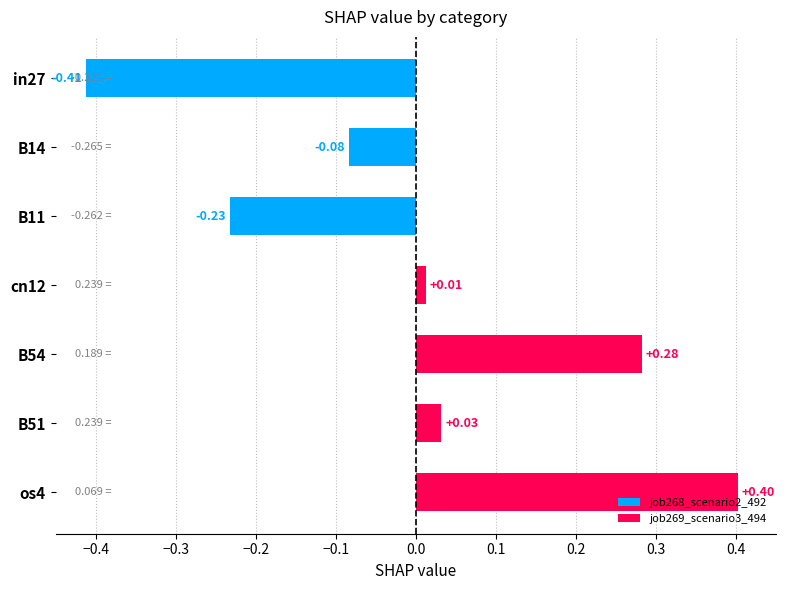

Rank the categories by value from highest to lowest.

os4, B54, B51, cn12, B14, B11, in27